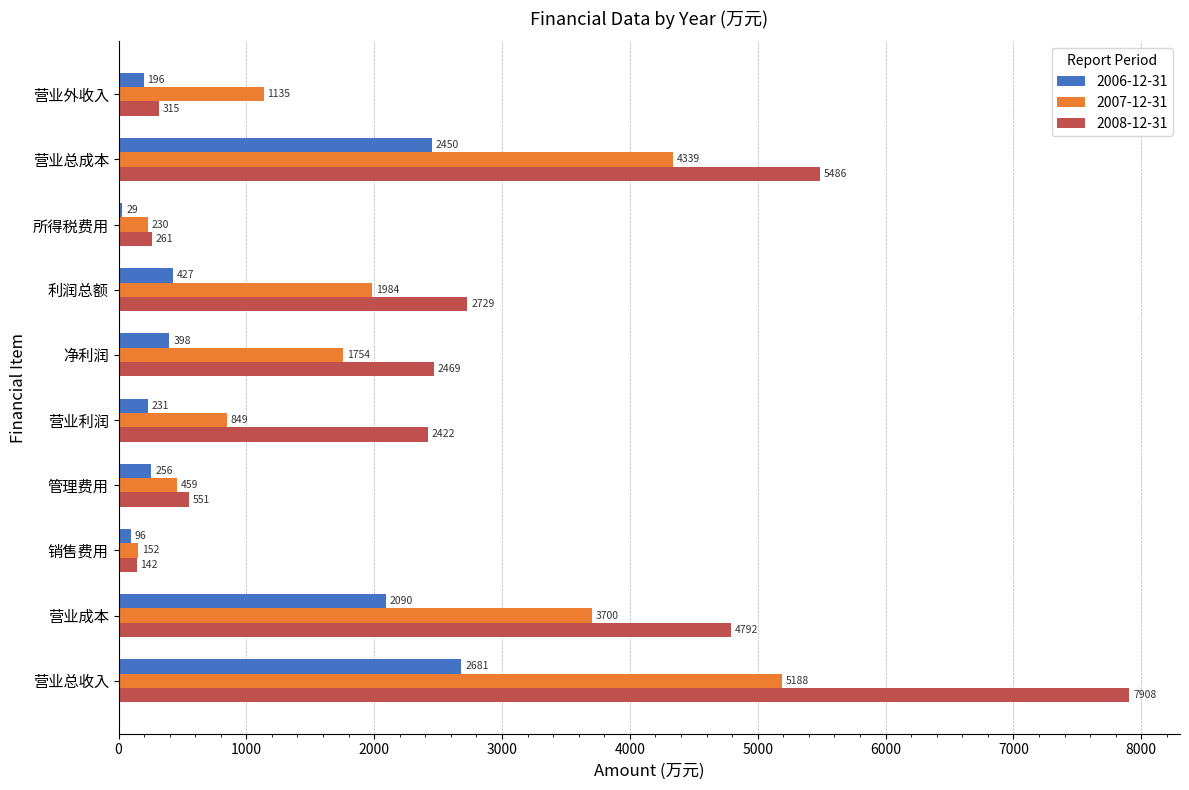

What is the approximate value of 2007-12-31 at 管理费用?

459